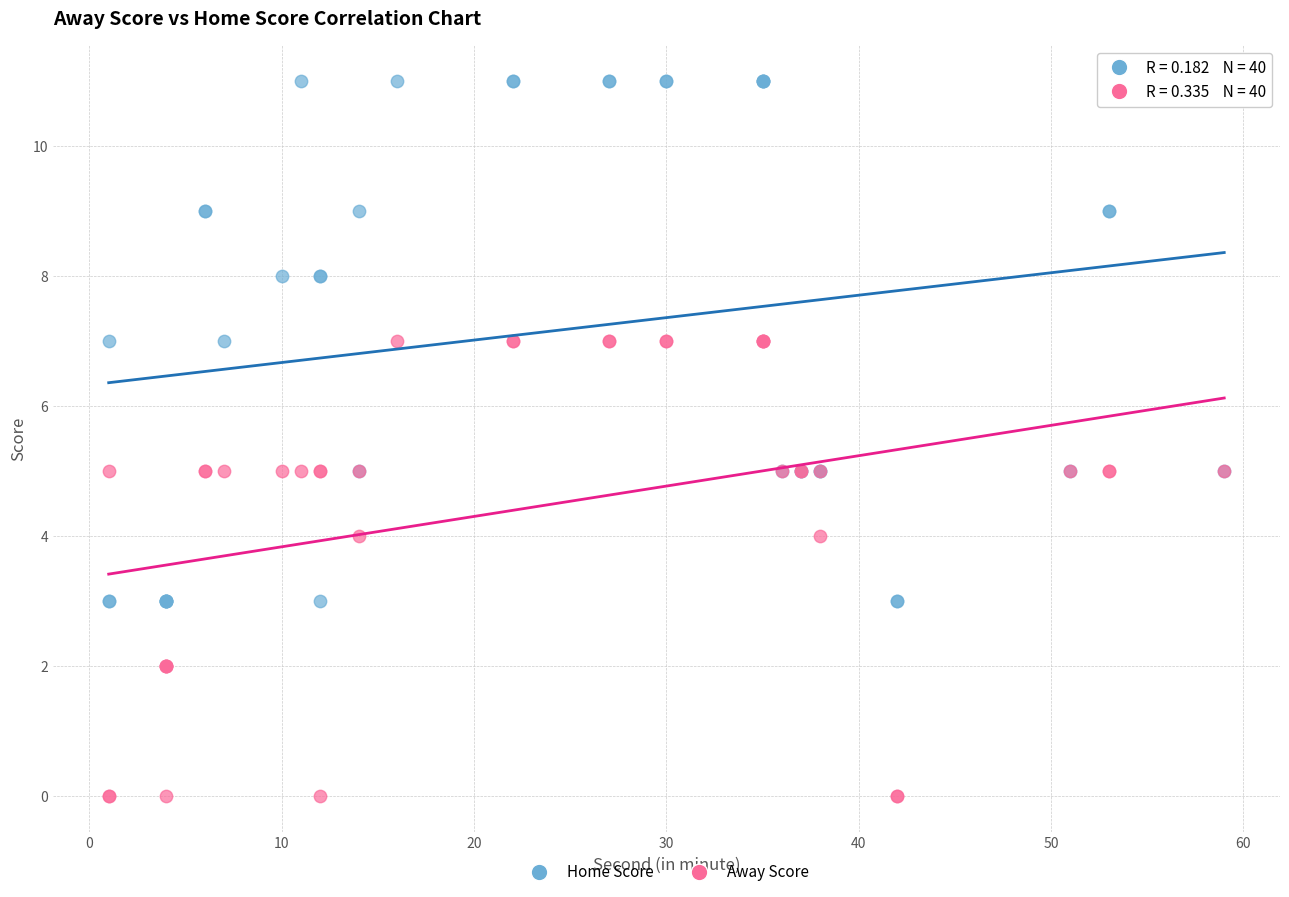

What is the X range (max minus min) for the scatter plot?

58